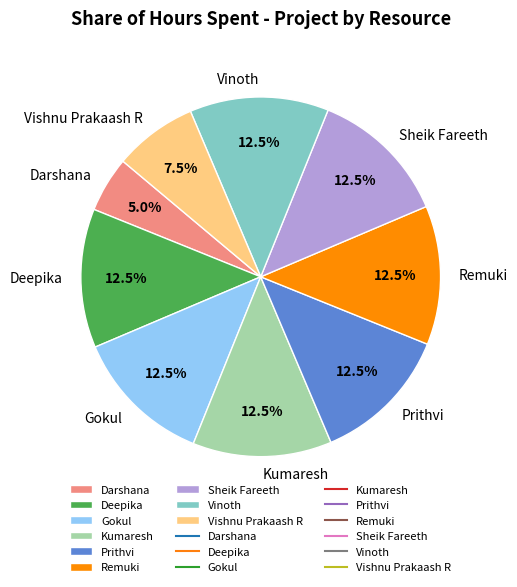

Which slice is the smallest?

Darshana